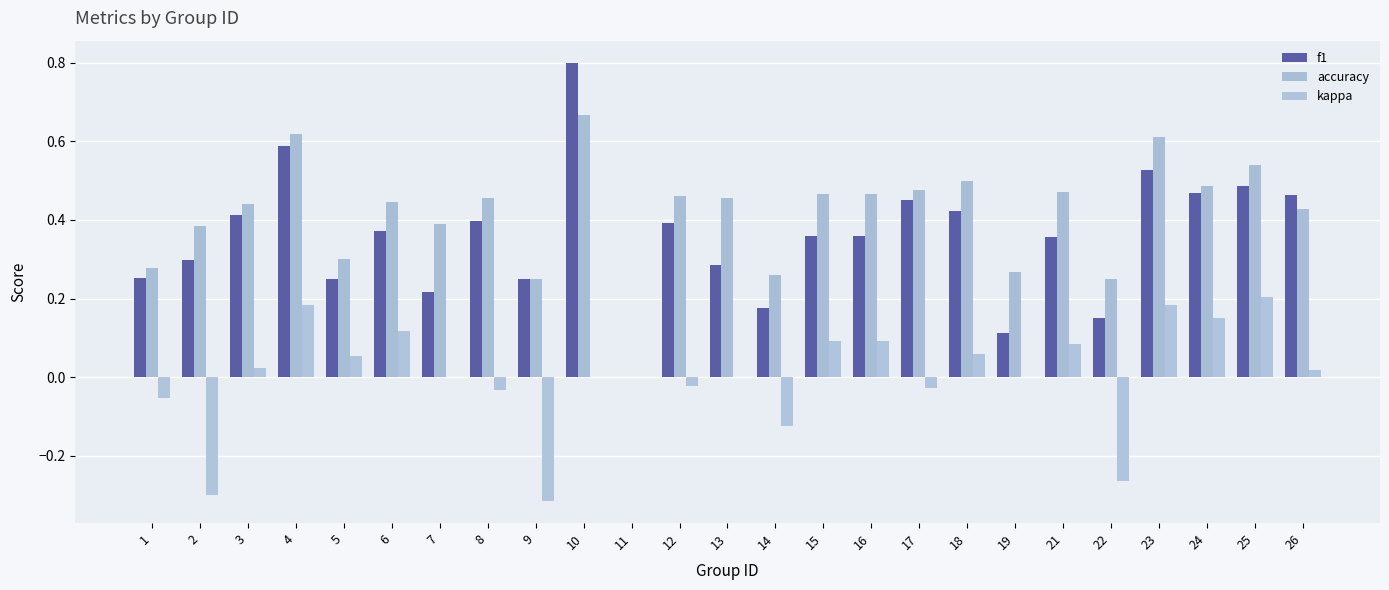

Reading left to right, extract all data points from this chart.

f1: 1=0.3	2=0.3	3=0.4	4=0.6	5=0.3	6=0.4	7=0.2	8=0.4	9=0.2	10=0.8	11=0.0	12=0.4	13=0.3	14=0.2	15=0.4	16=0.4	17=0.5	18=0.4	19=0.1	21=0.4	22=0.2	23=0.5	24=0.5	25=0.5	26=0.5
accuracy: 1=0.3	2=0.4	3=0.4	4=0.6	5=0.3	6=0.4	7=0.4	8=0.5	9=0.2	10=0.7	11=0.0	12=0.5	13=0.5	14=0.3	15=0.5	16=0.5	17=0.5	18=0.5	19=0.3	21=0.5	22=0.2	23=0.6	24=0.5	25=0.5	26=0.4
kappa: 1=-0.1	2=-0.3	3=0.0	4=0.2	5=0.1	6=0.1	7=0.0	8=-0.0	9=-0.3	10=0.0	11=0.0	12=-0.0	13=0.0	14=-0.1	15=0.1	16=0.1	17=-0.0	18=0.1	19=0.0	21=0.1	22=-0.3	23=0.2	24=0.2	25=0.2	26=0.0